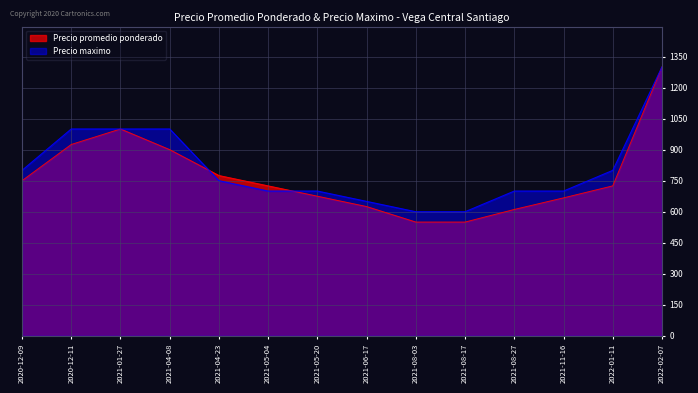

What is the total value across all series at 2020-12-09?

1550